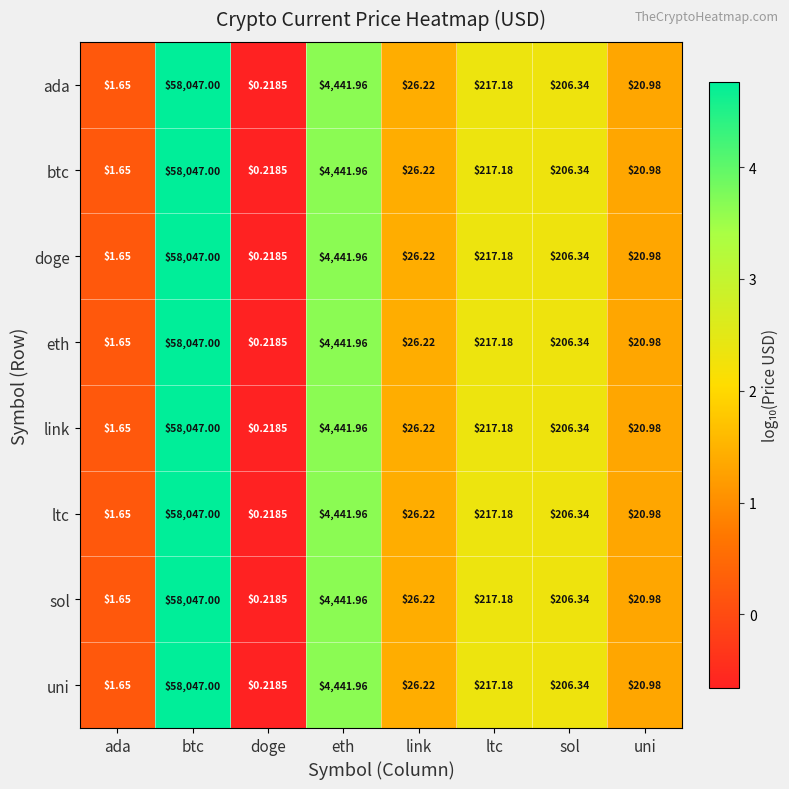

Is the value of sol at sol greater than the value of link at eth?

No